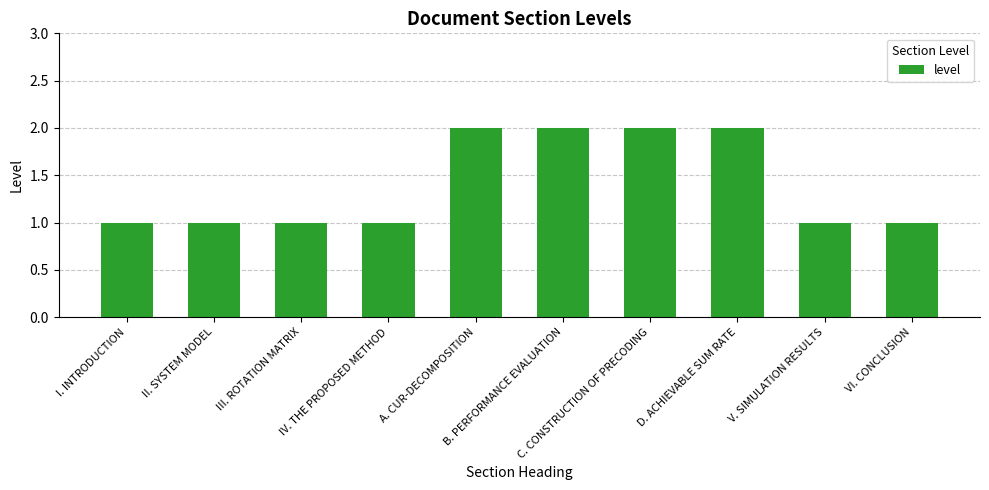

What is the sum of all values?

14